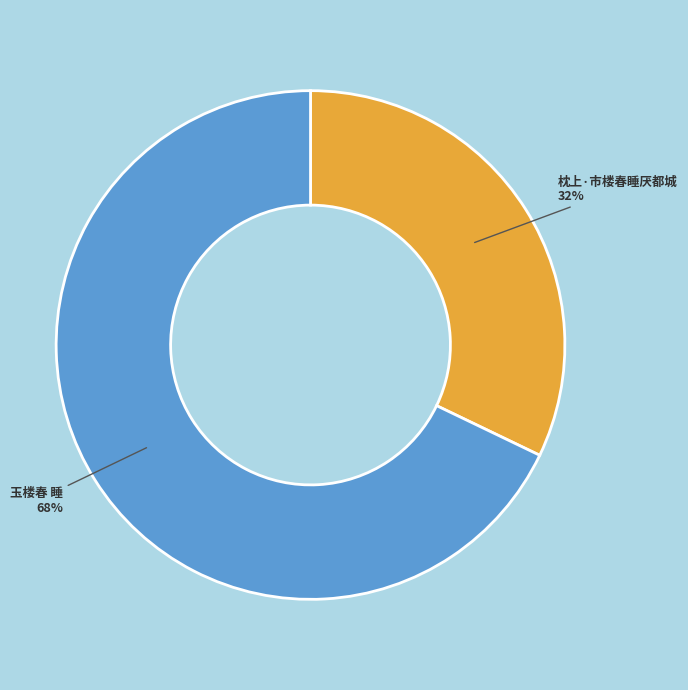

Which category has the biggest portion of the pie?

玉楼春 睡